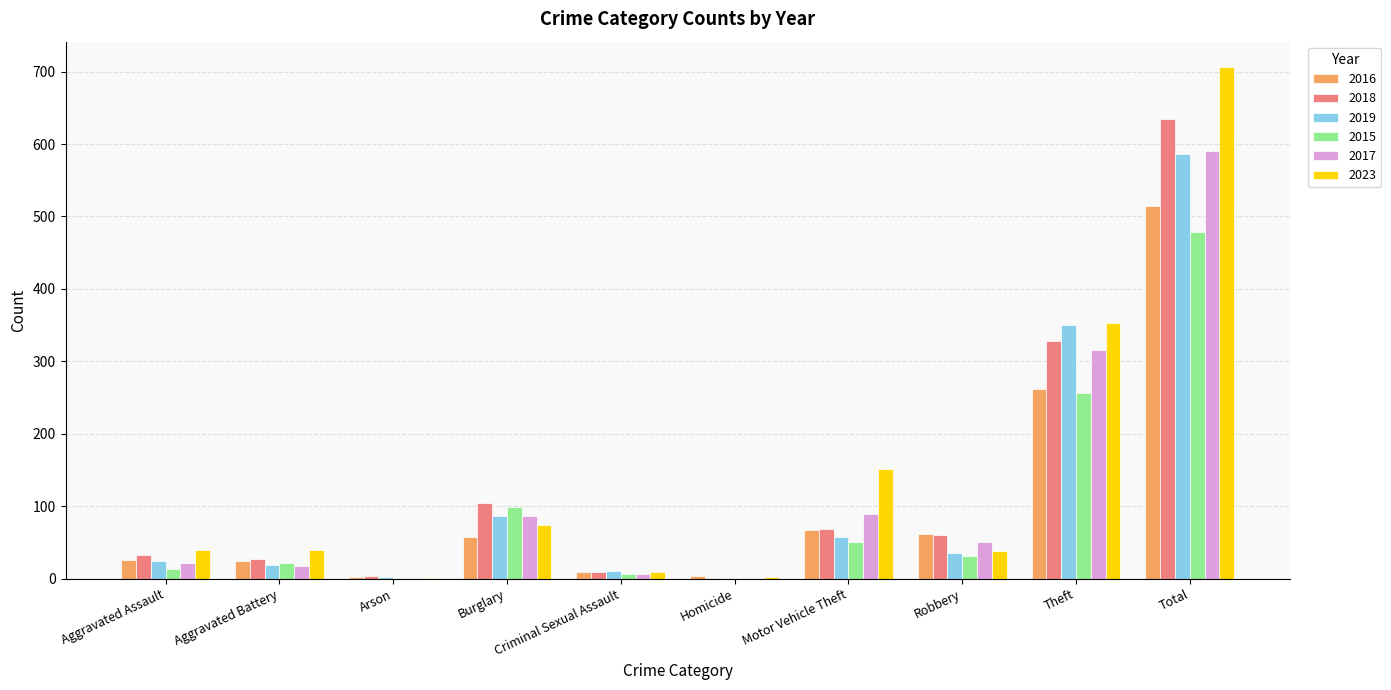

Is the value of 2016 at Aggravated Assault greater than the value of 2018 at Robbery?

No